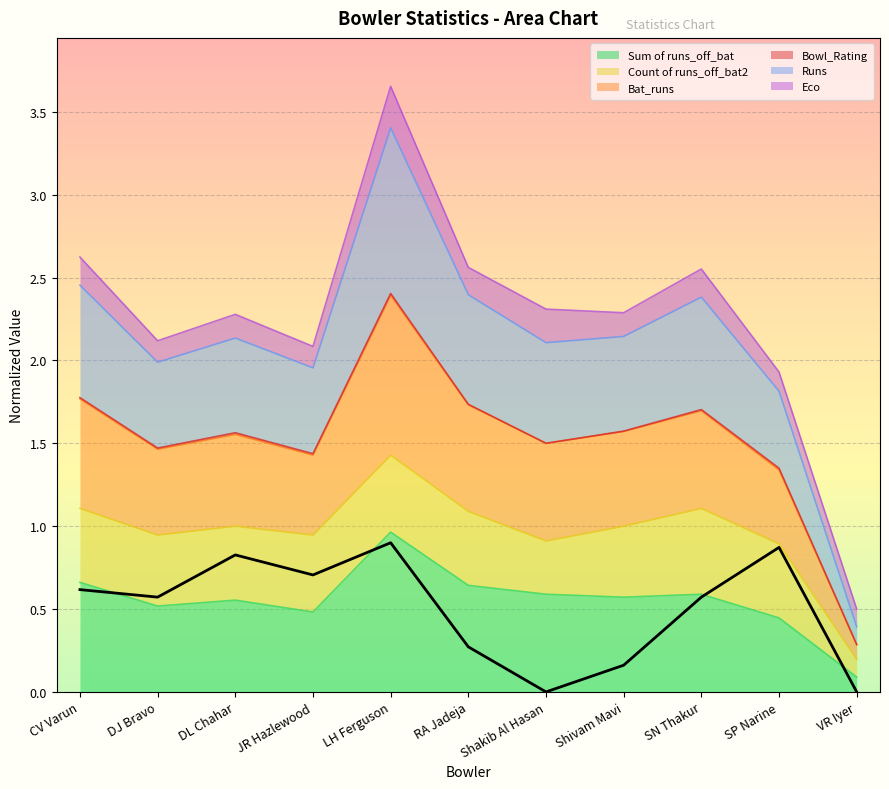

What is the spread (max minus min) of values at LH Ferguson?

2.8